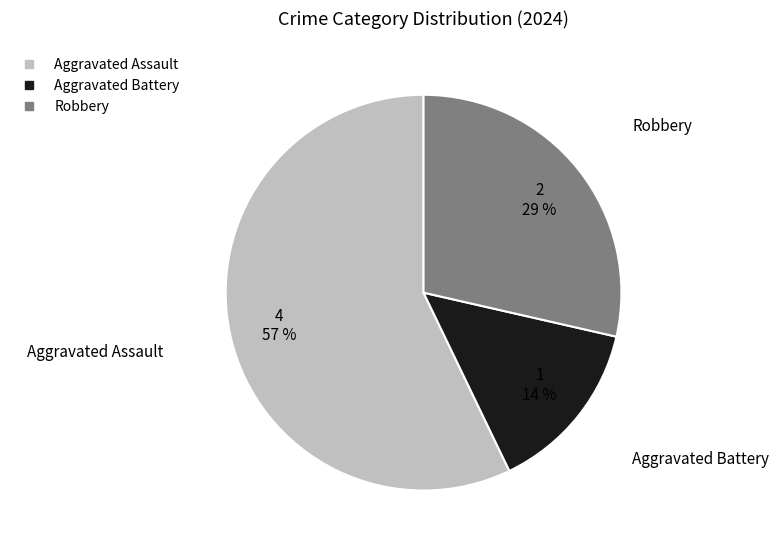

To the nearest percent, what portion does Aggravated Assault represent?

57%